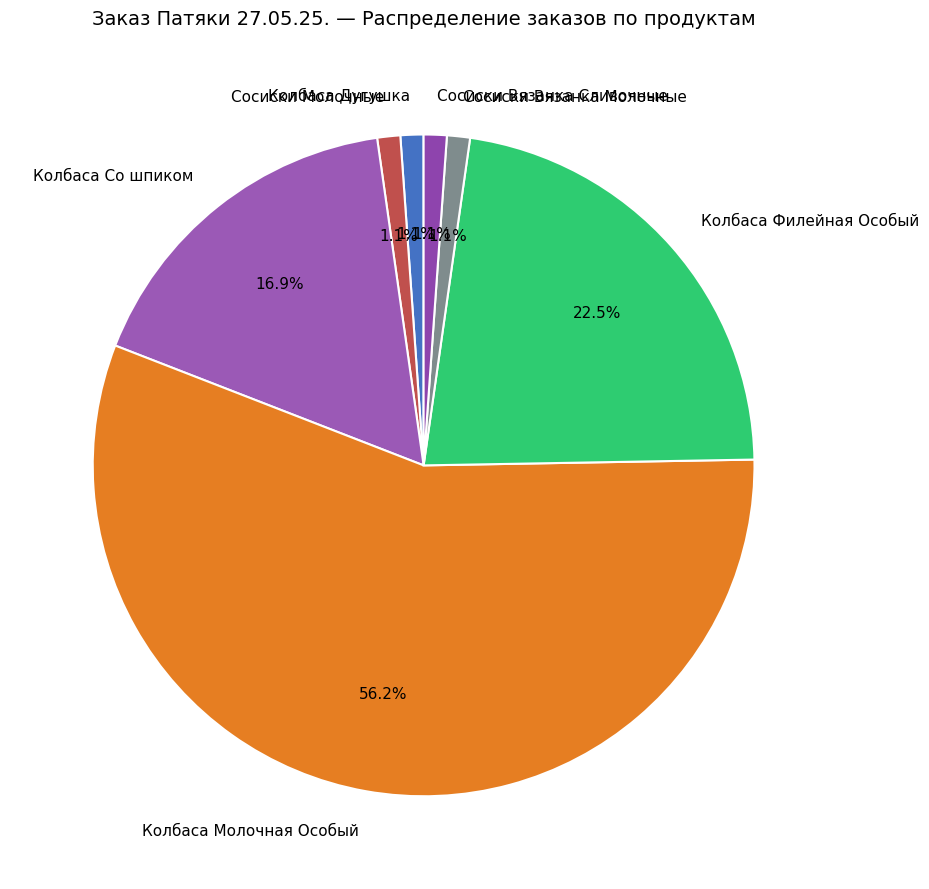

Which category has the biggest portion of the pie?

Колбаса Молочная Особый